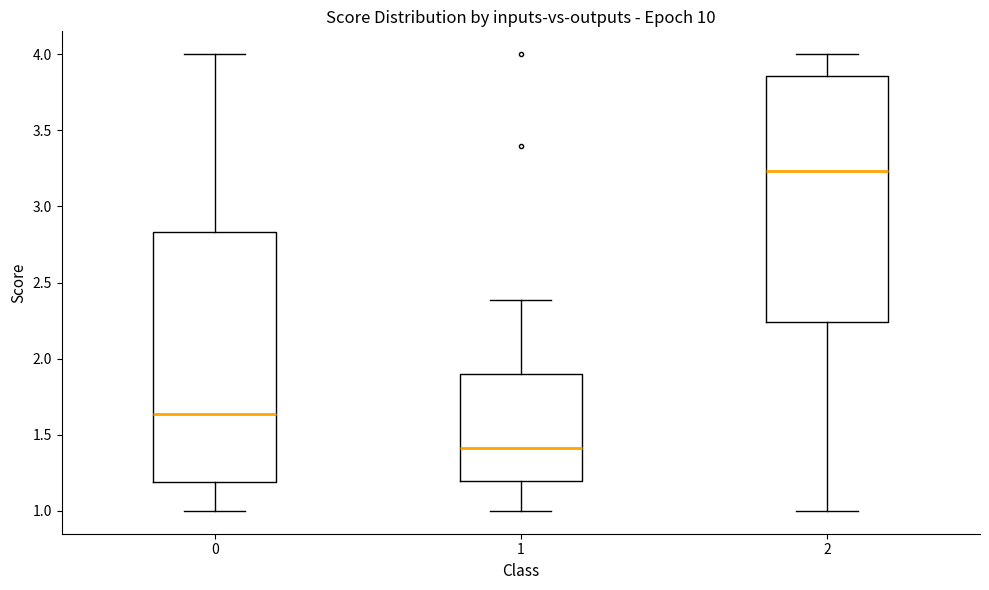

Reading left to right, transcribe this box plot: for each box, give where its median line is, the range the box spans, and where its two whiskers end, as read against the y-axis. The values are not printed on the chart, so give them approximately, as read against the axis.

0: median 1.65, box 1.20 to 2.85, whiskers 1.00 to 4.00
1: median 1.40, box 1.20 to 1.90, whiskers 1.00 to 2.40
2: median 3.25, box 2.25 to 3.85, whiskers 1.00 to 4.00